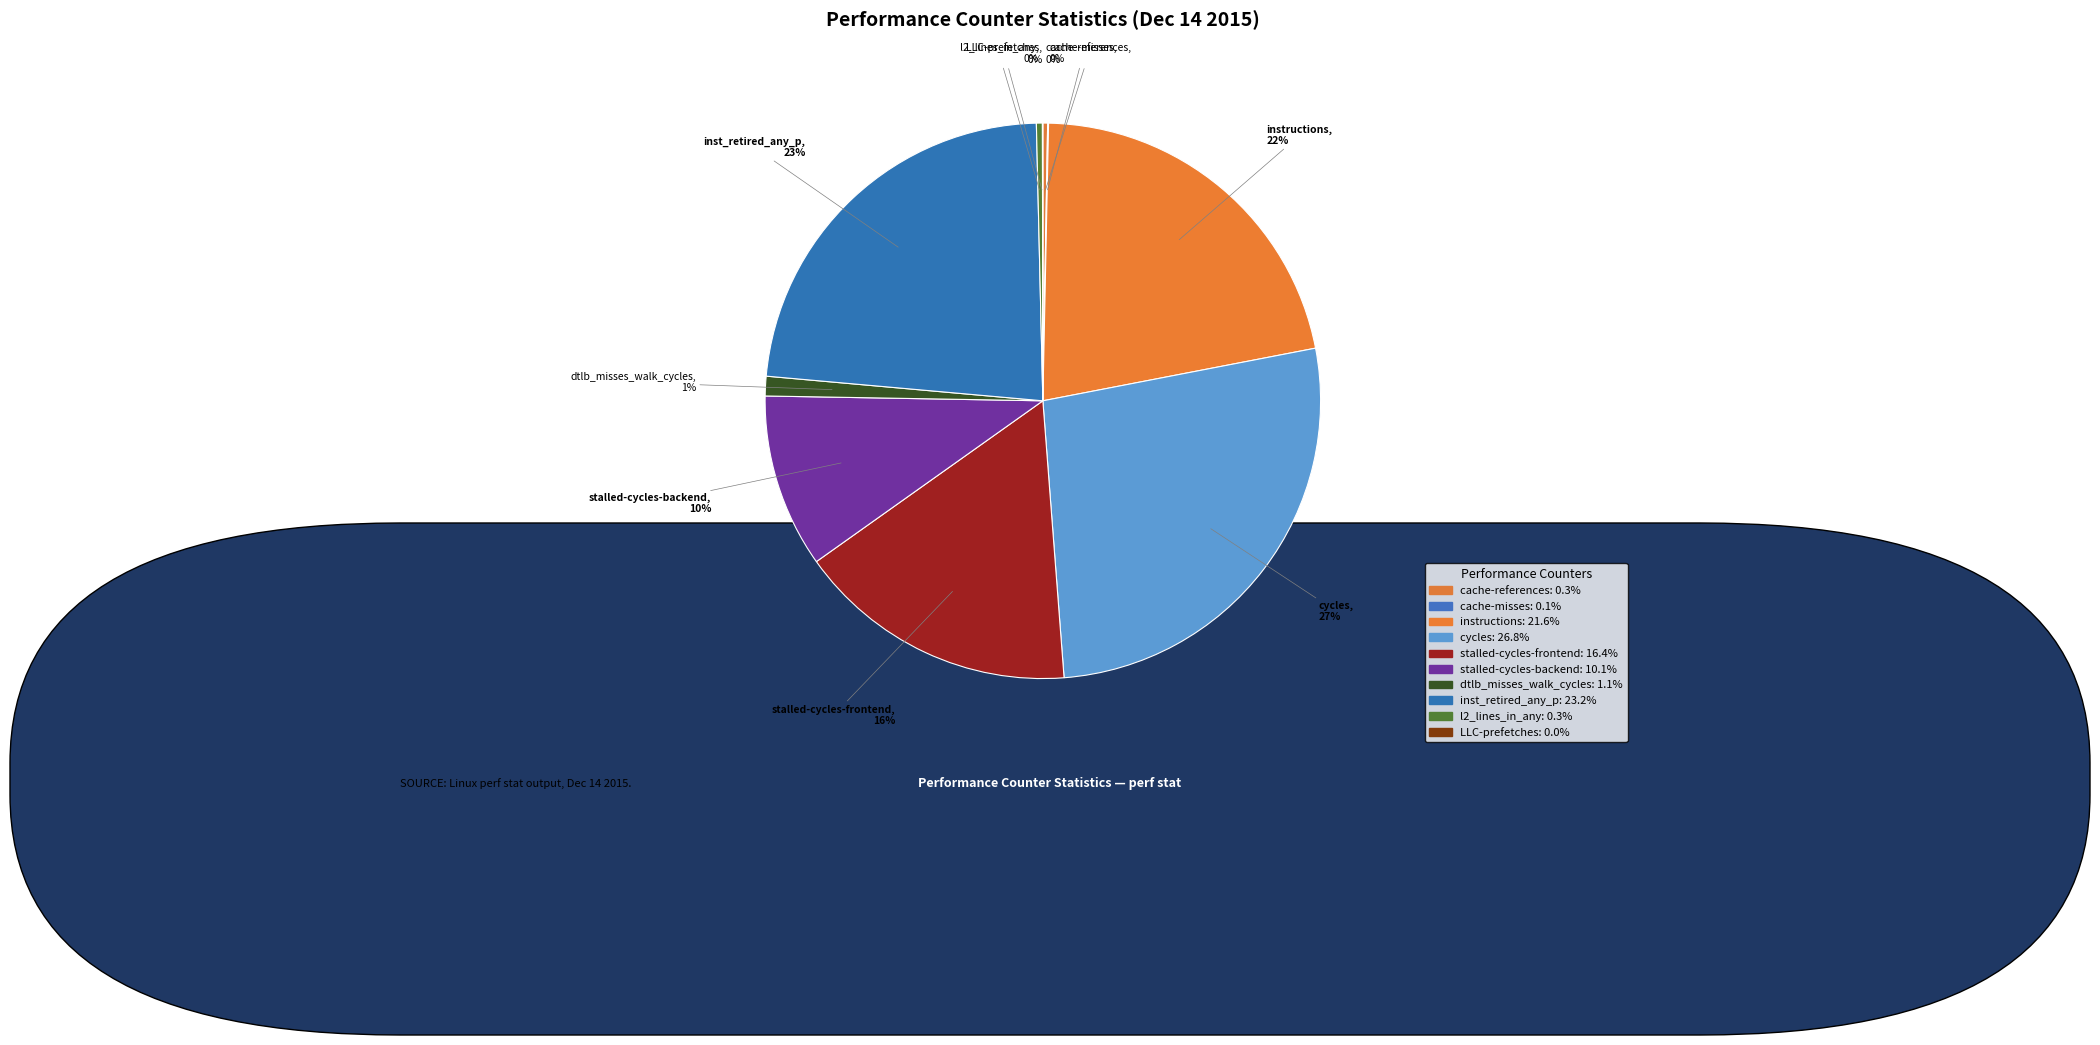

The cycles slice represents 27% of the pie. True or false?

True